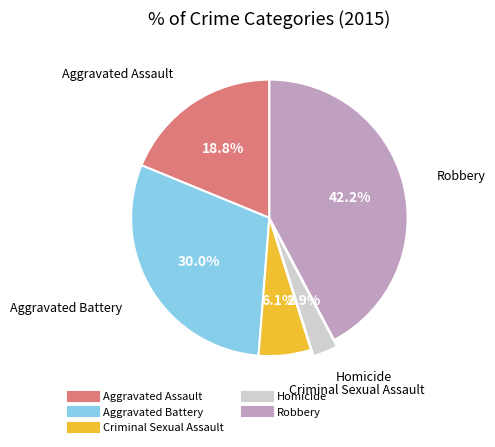

Does Aggravated Assault account for over 50% of the chart?

No